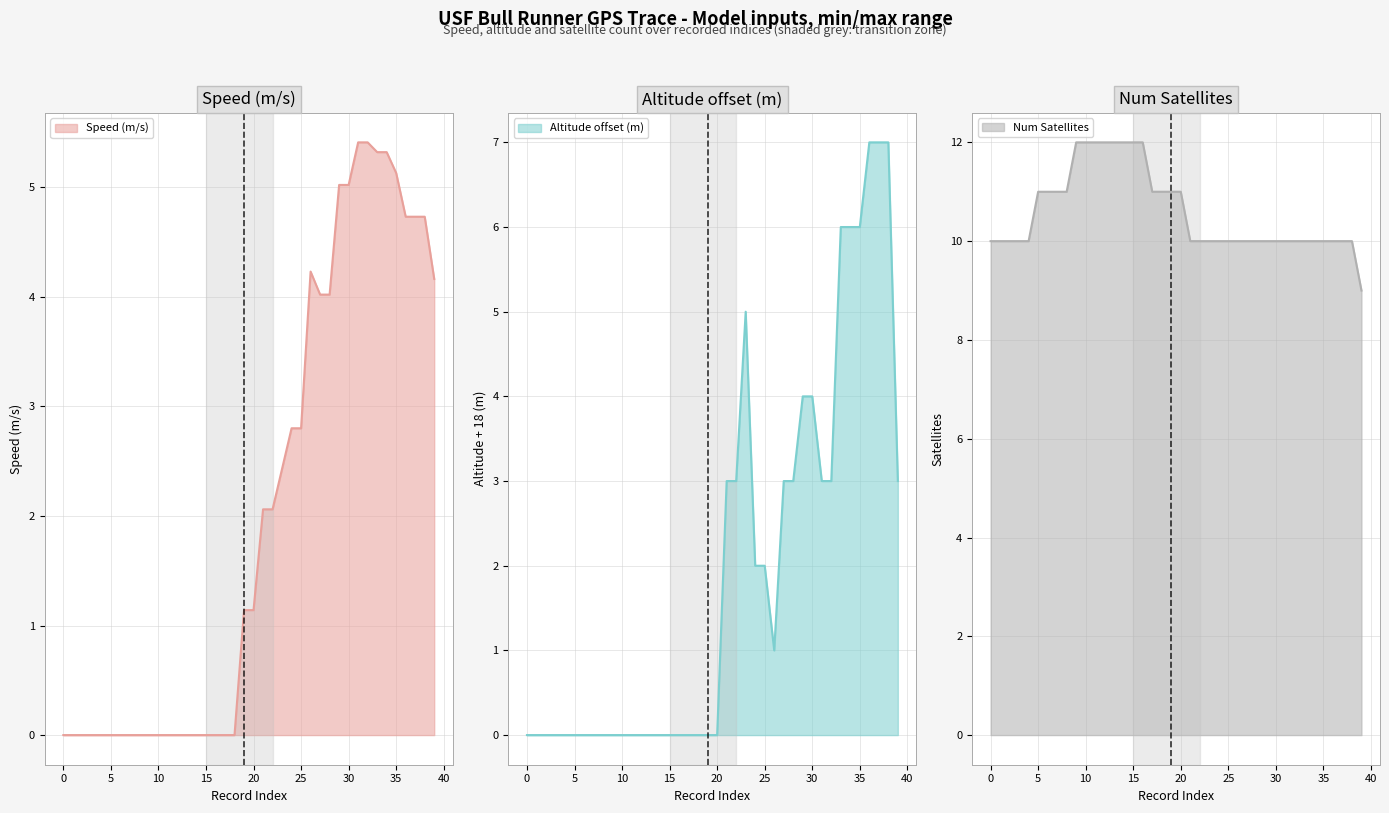

How many series are shown in this chart?

3